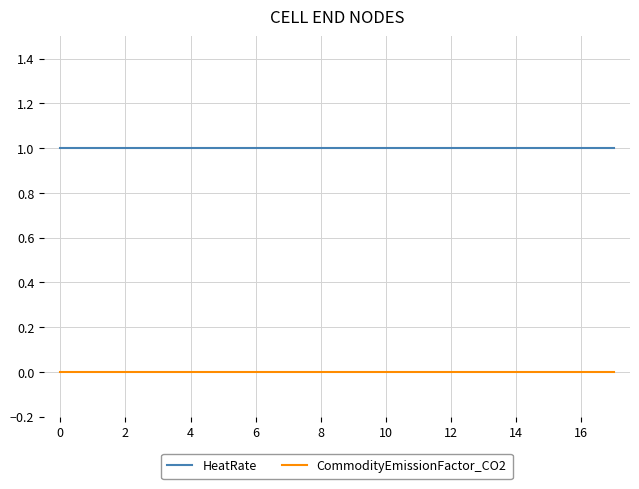

Which series has the largest total across all categories?

HeatRate